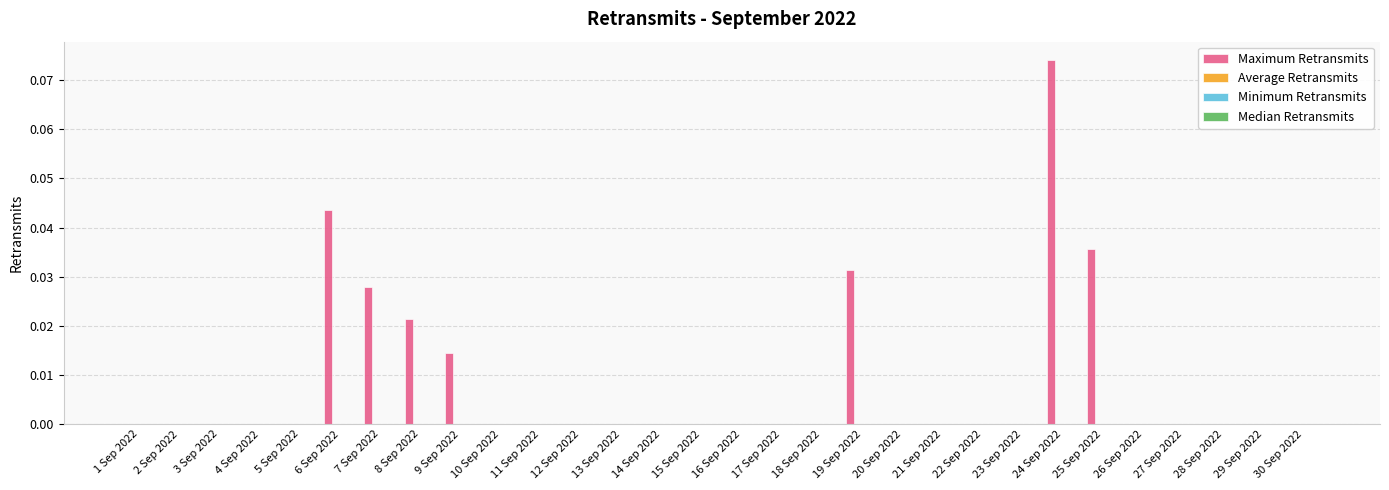

Count the number of categories in the chart.

30